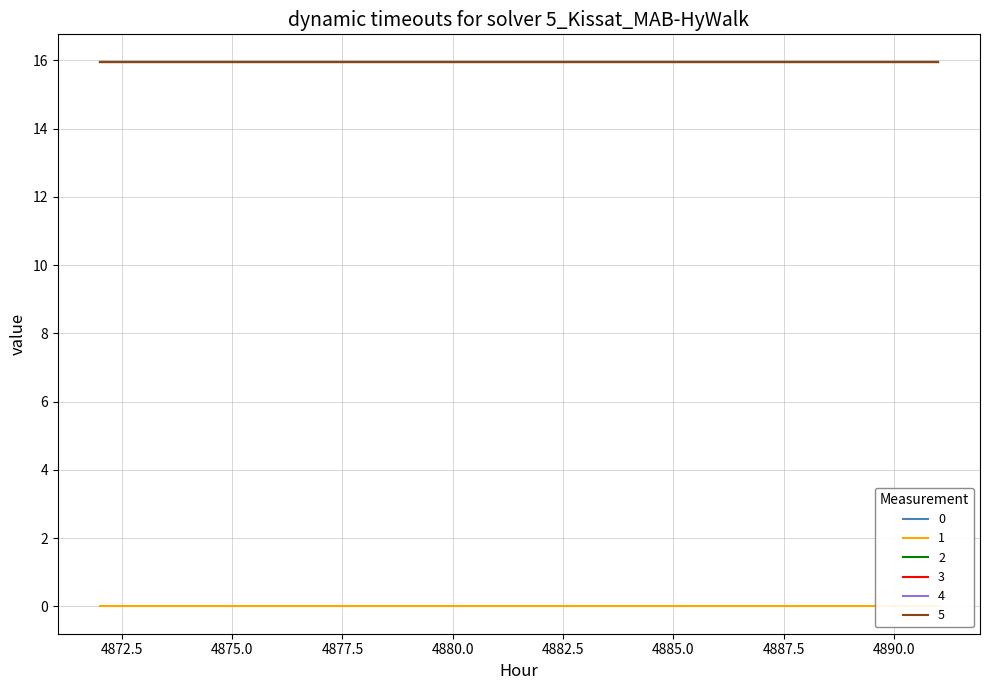

What is the average value of the 0 series?

16.0